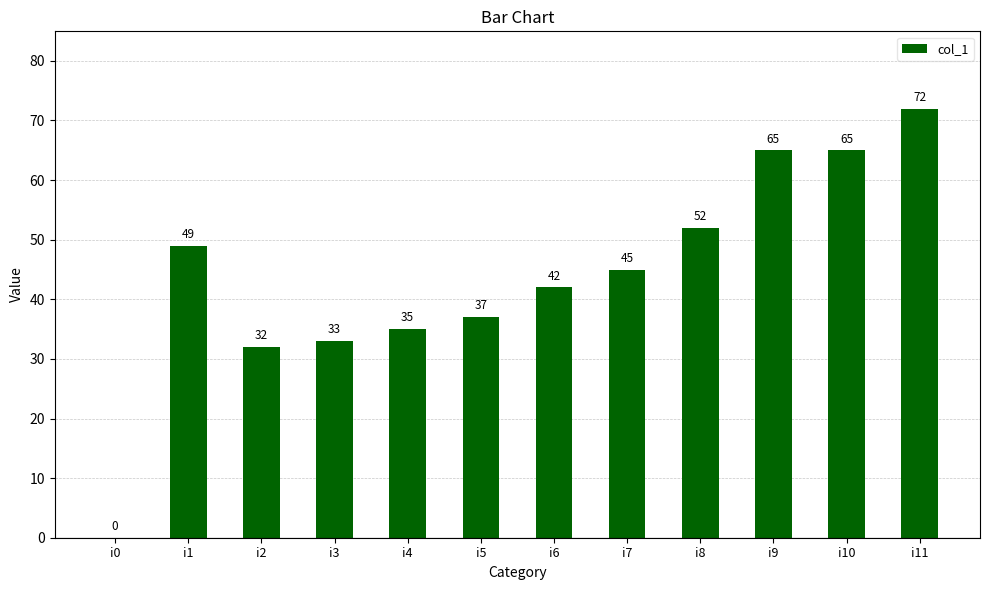

Approximately how many times larger is the value at i1 compared to i2?

1.5